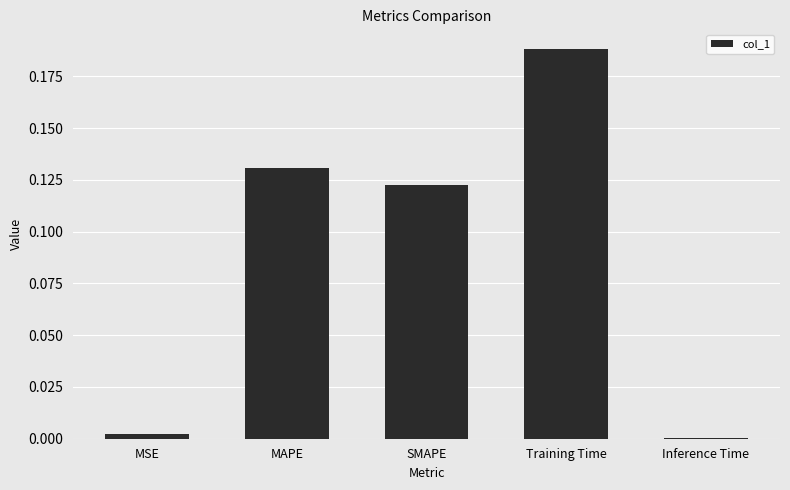

Between MSE and MAPE, which is larger?

MAPE